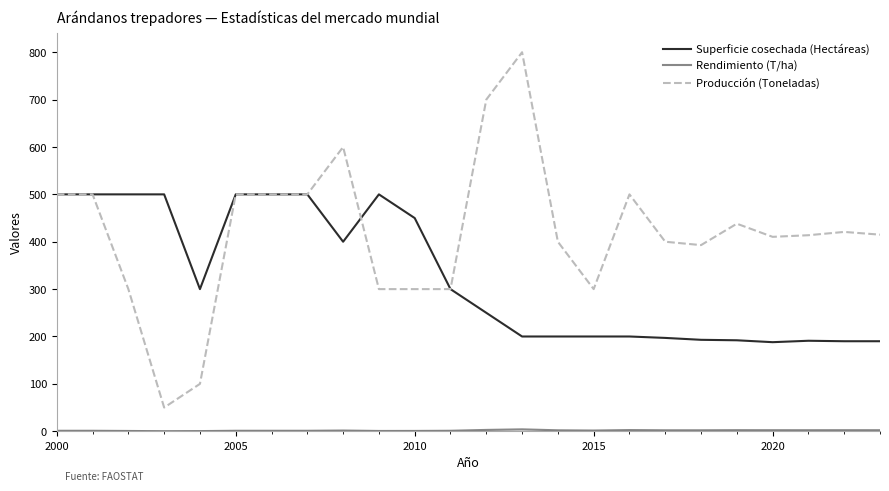

What is the maximum value for Superficie cosechada (Hectáreas)?

500.0